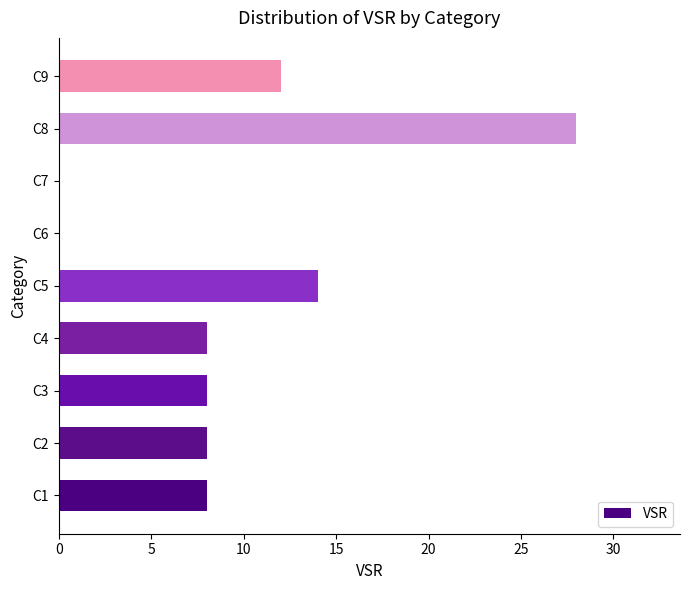

What is the sum of all values?

86